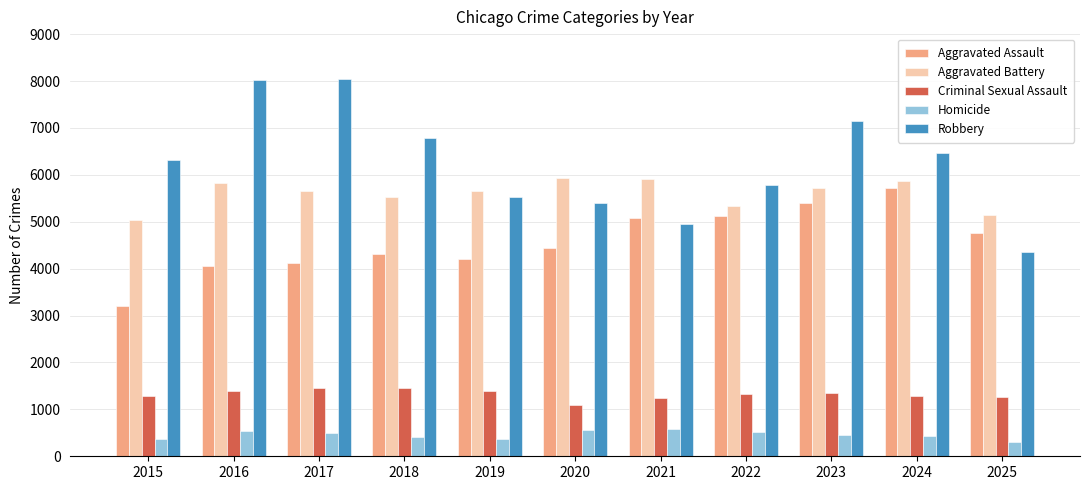

What is the value of the Homicide bar at the 2nd from the left?

529